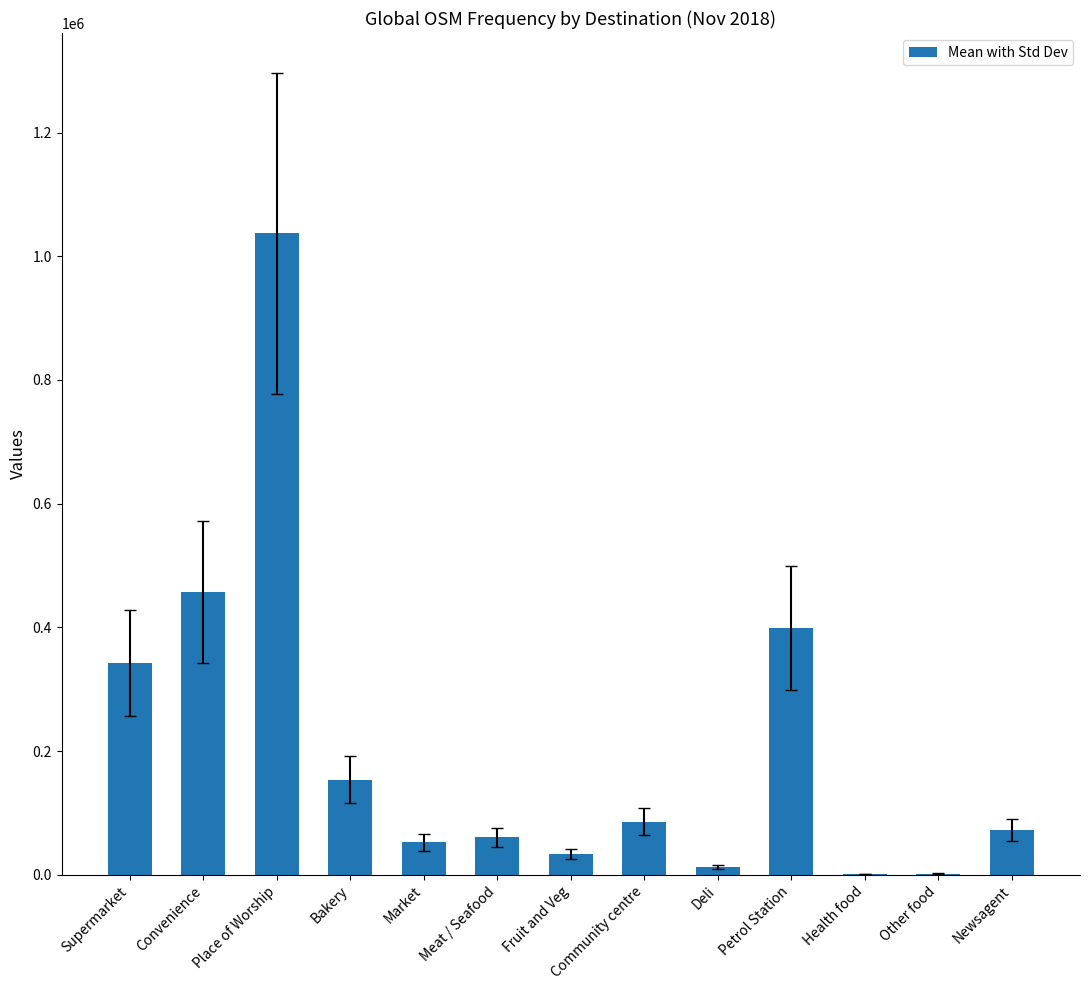

Between Fruit and Veg and Newsagent, which is larger?

Newsagent